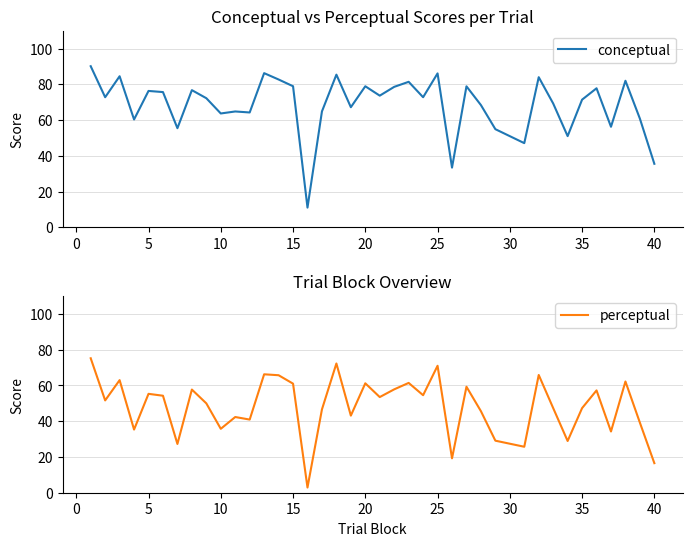

List the series in order of their peak value, lowest first.

perceptual, conceptual